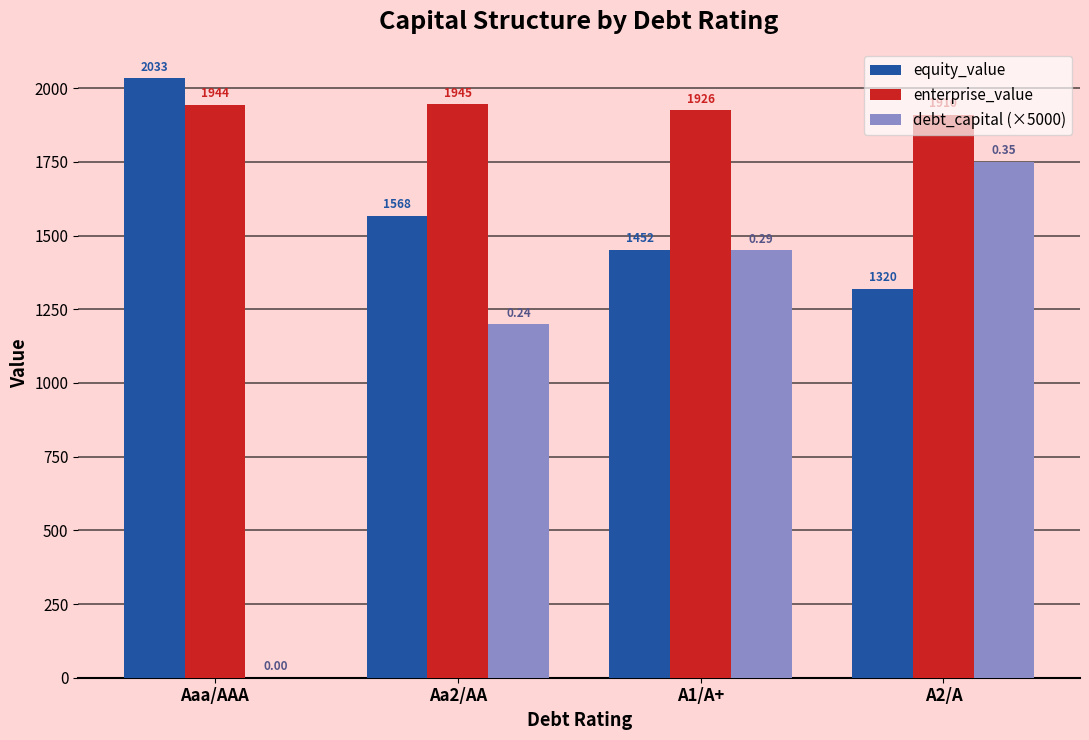

What are all the series names shown in the legend?

equity_value, enterprise_value, debt_capital (×5000)